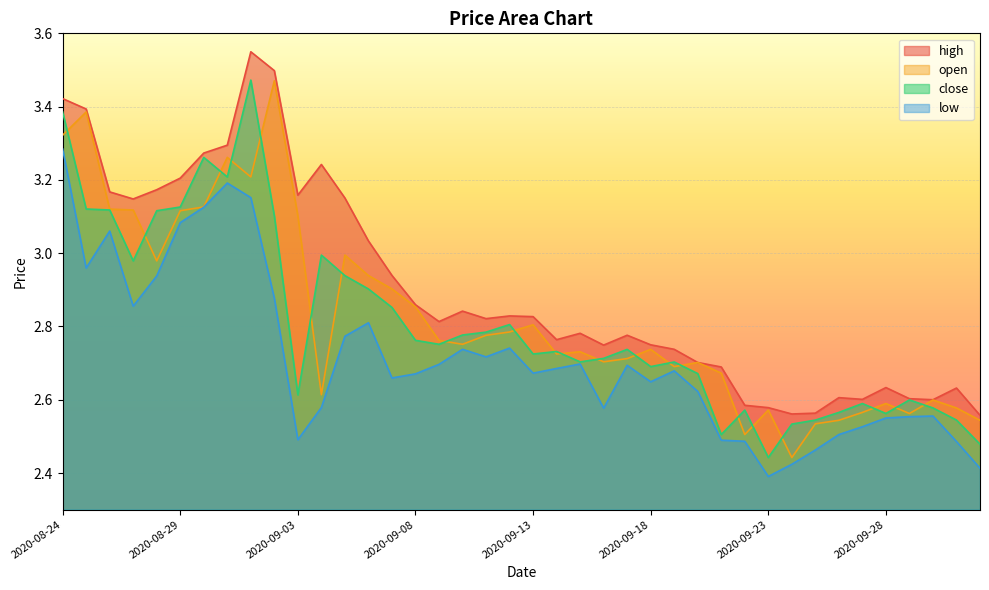

What is the smallest value displayed?

2.4